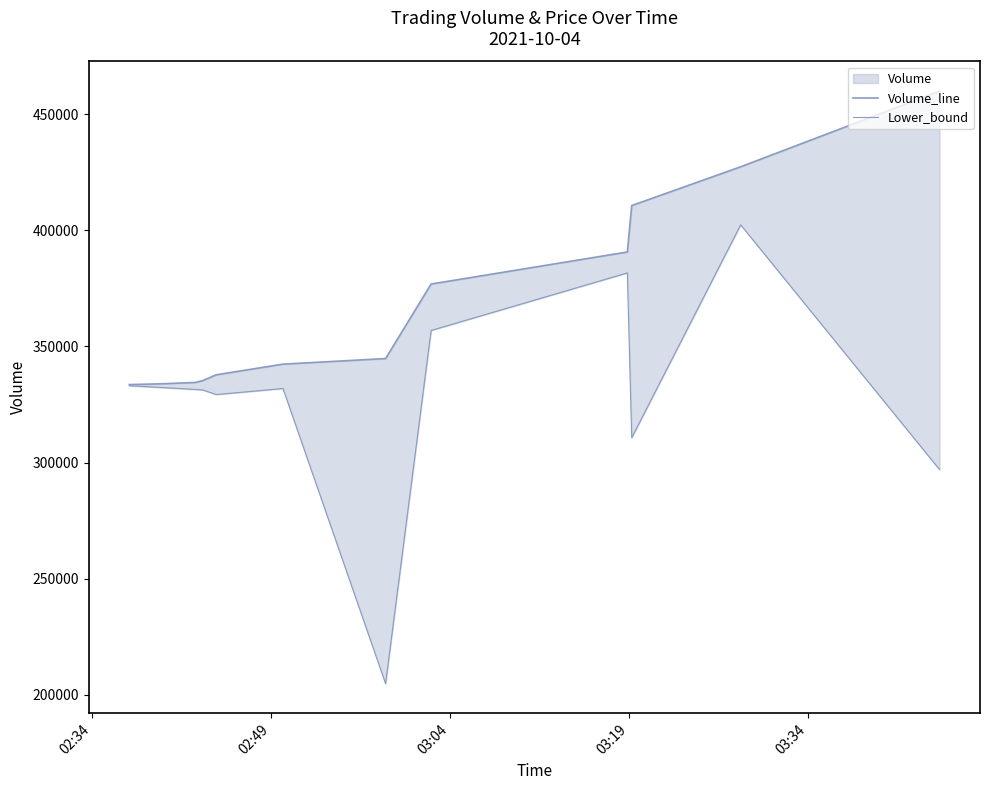

Which series has the largest total across all categories?

Volume_line